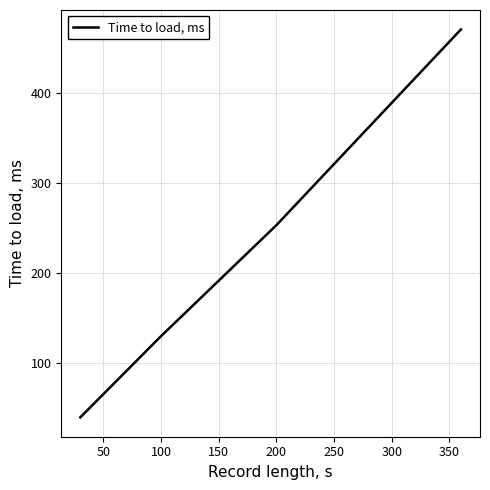

Reading left to right, transcribe all the data shown in this chart.

40	130	253	470